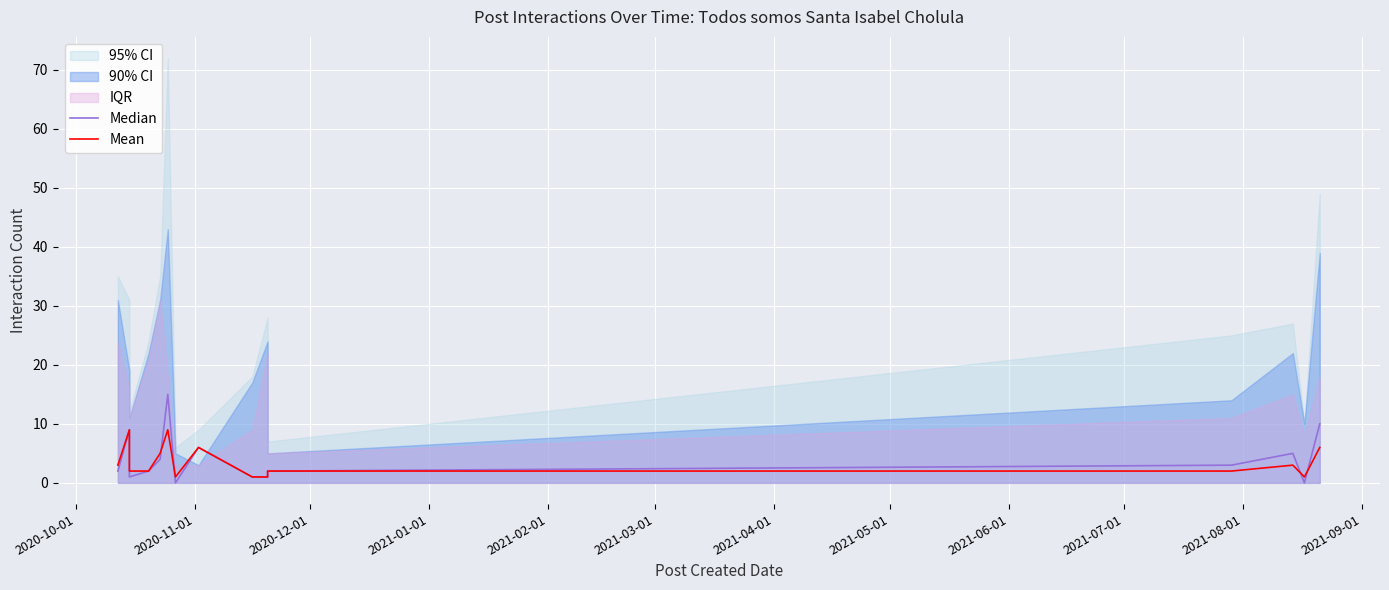

What is the highest value of the Mean series?

9